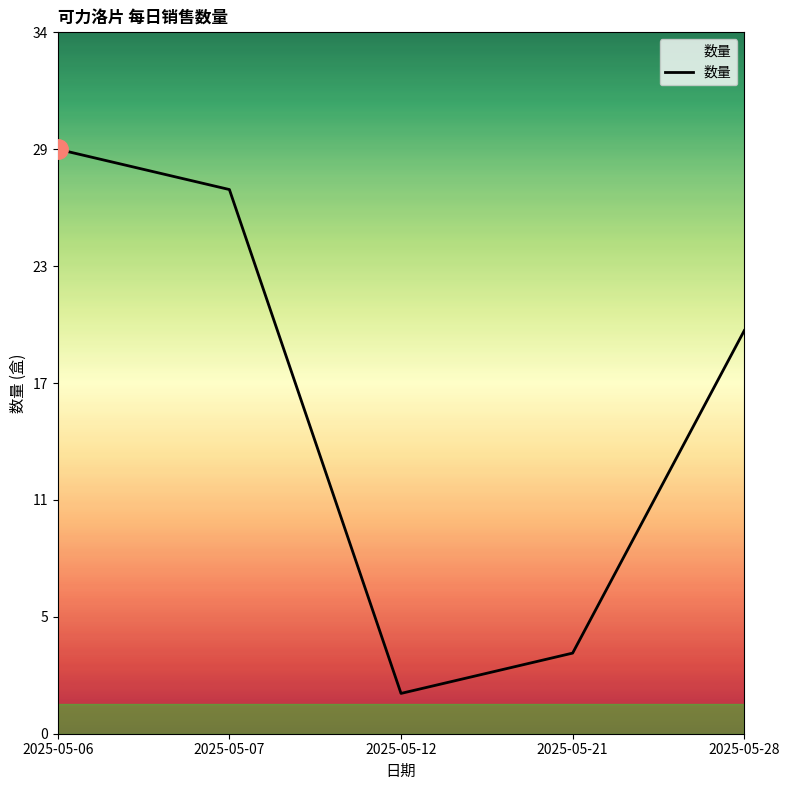

True or false: the data has more than 0 interior local peaks.

False